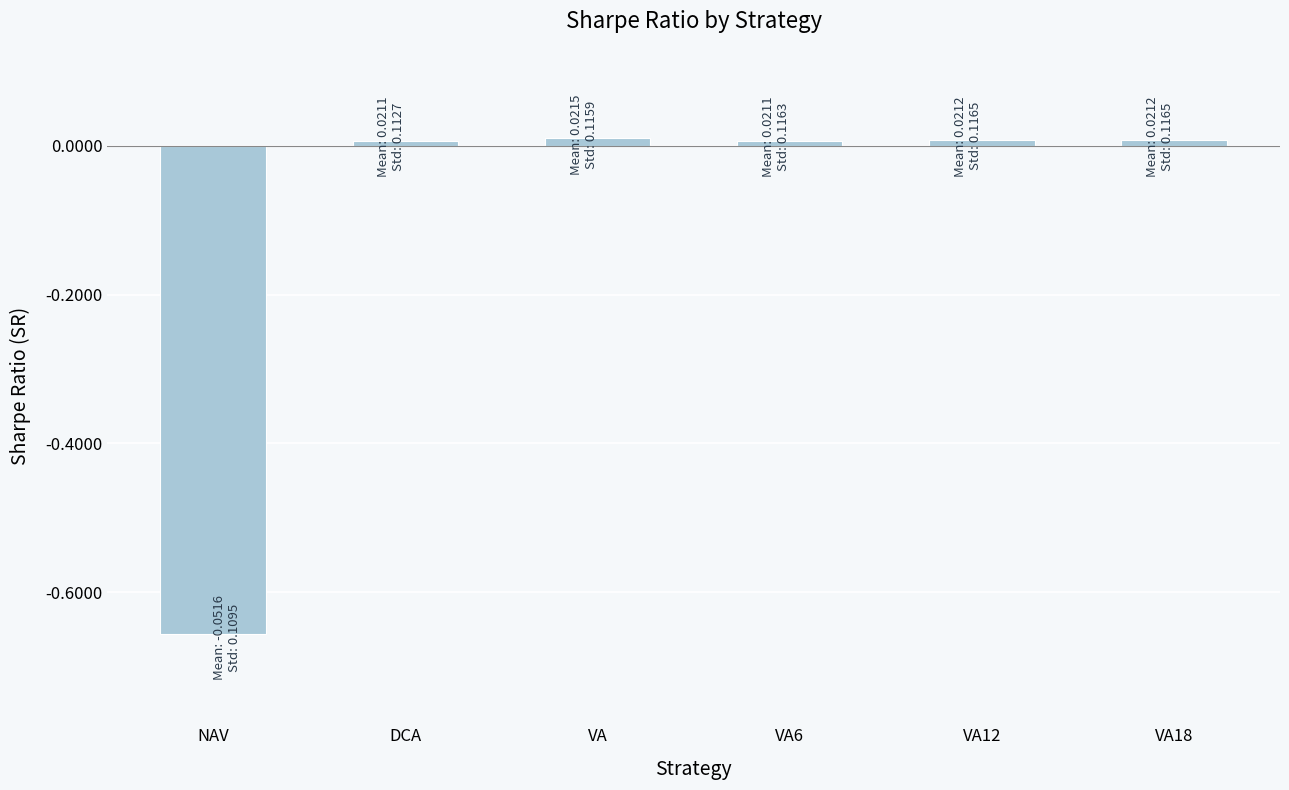

At which category does the chart reach its minimum across all series?

NAV